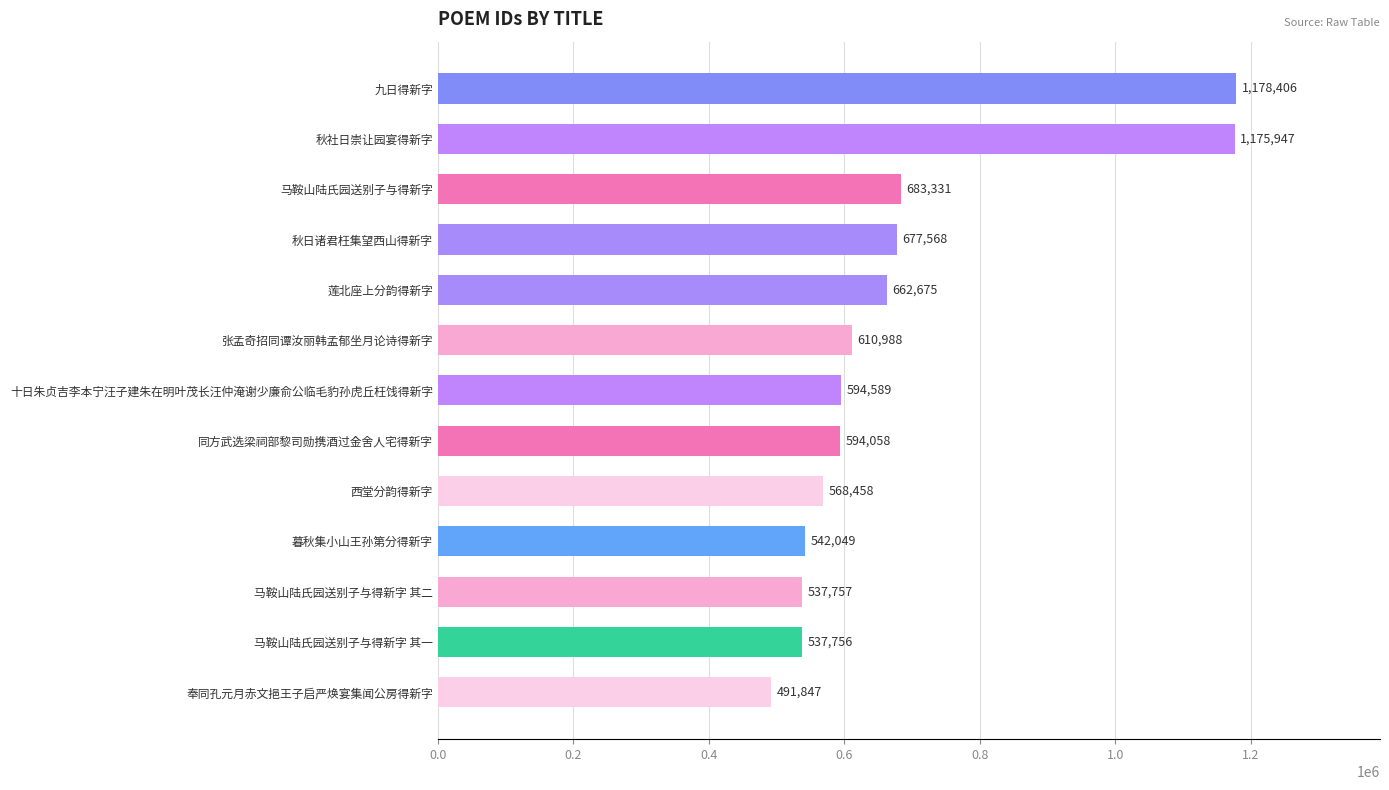

At which label is the value closest to 835126?

马鞍山陆氏园送别子与得新字